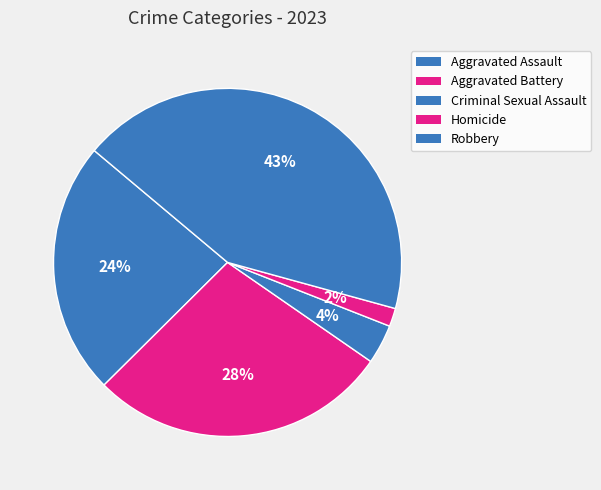

What is the total percentage of Criminal Sexual Assault and Aggravated Assault?

27.2%